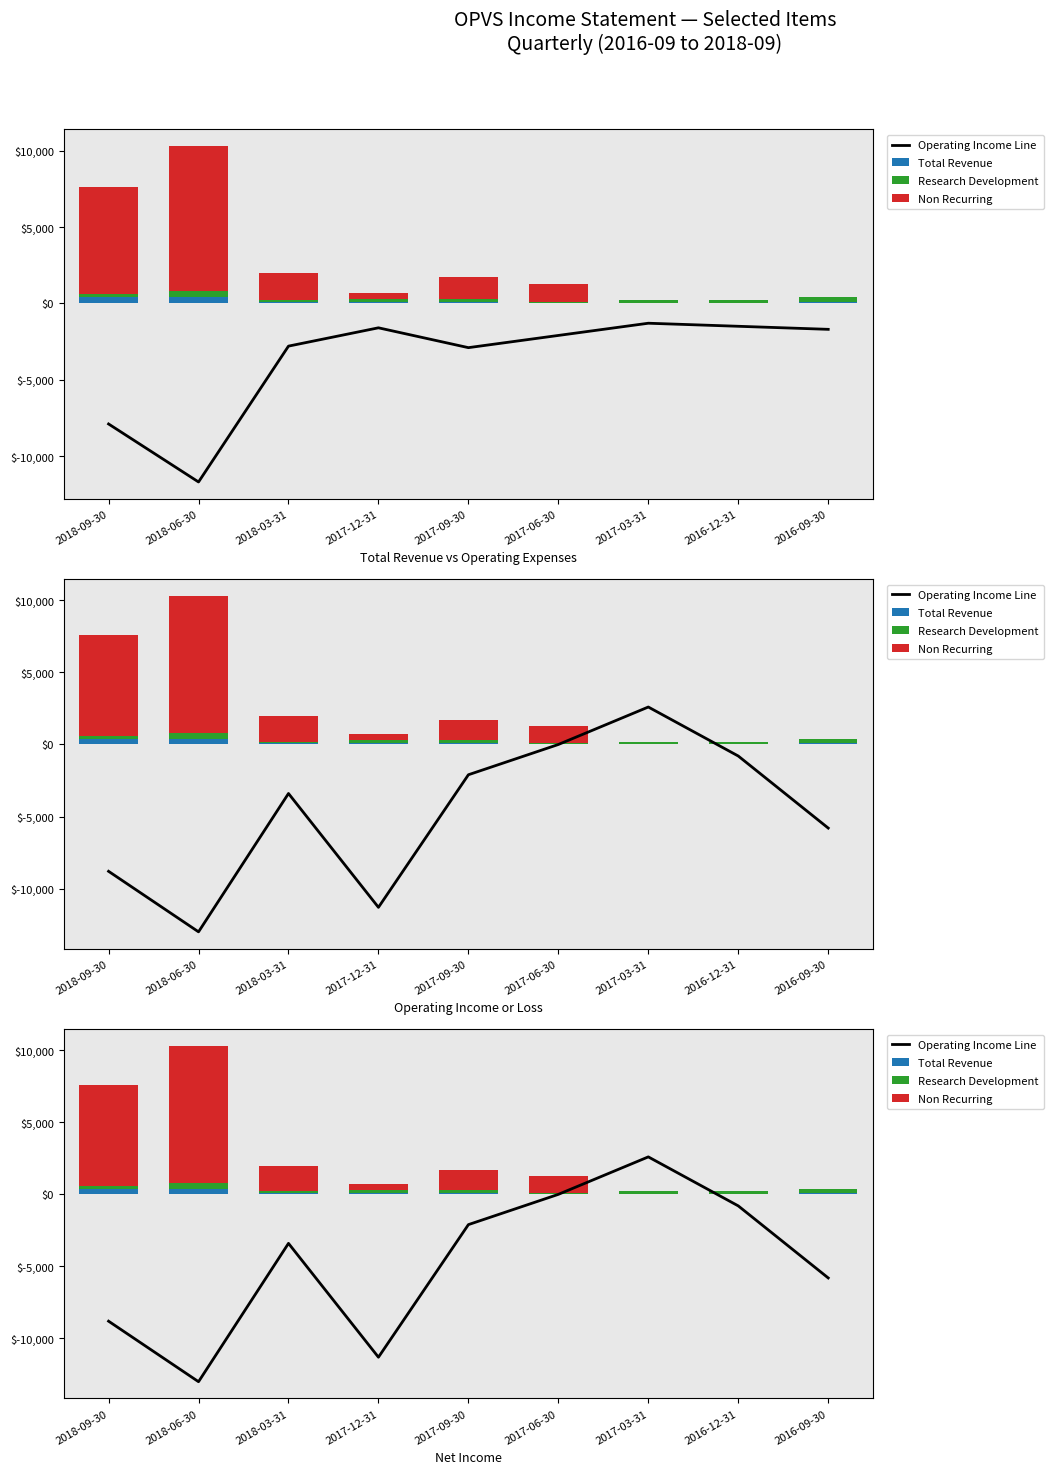

Reading right to left, list all the values displayed in this chart.

Operating Income Line: 2016-09-30=-5800	2016-12-31=-800	2017-03-31=2600	2017-06-30=0	2017-09-30=-2100	2017-12-31=-11300	2018-03-31=-3400	2018-06-30=-13000	2018-09-30=-8800
Total Revenue: 2016-09-30=100	2016-12-31=0	2017-03-31=0	2017-06-30=0	2017-09-30=100	2017-12-31=100	2018-03-31=100	2018-06-30=400	2018-09-30=400
Research Development: 2016-09-30=300	2016-12-31=200	2017-03-31=200	2017-06-30=100	2017-09-30=200	2017-12-31=200	2018-03-31=100	2018-06-30=400	2018-09-30=200
Non Recurring: 2016-09-30=0	2016-12-31=0	2017-03-31=0	2017-06-30=1200	2017-09-30=1400	2017-12-31=400	2018-03-31=1800	2018-06-30=9500	2018-09-30=7000